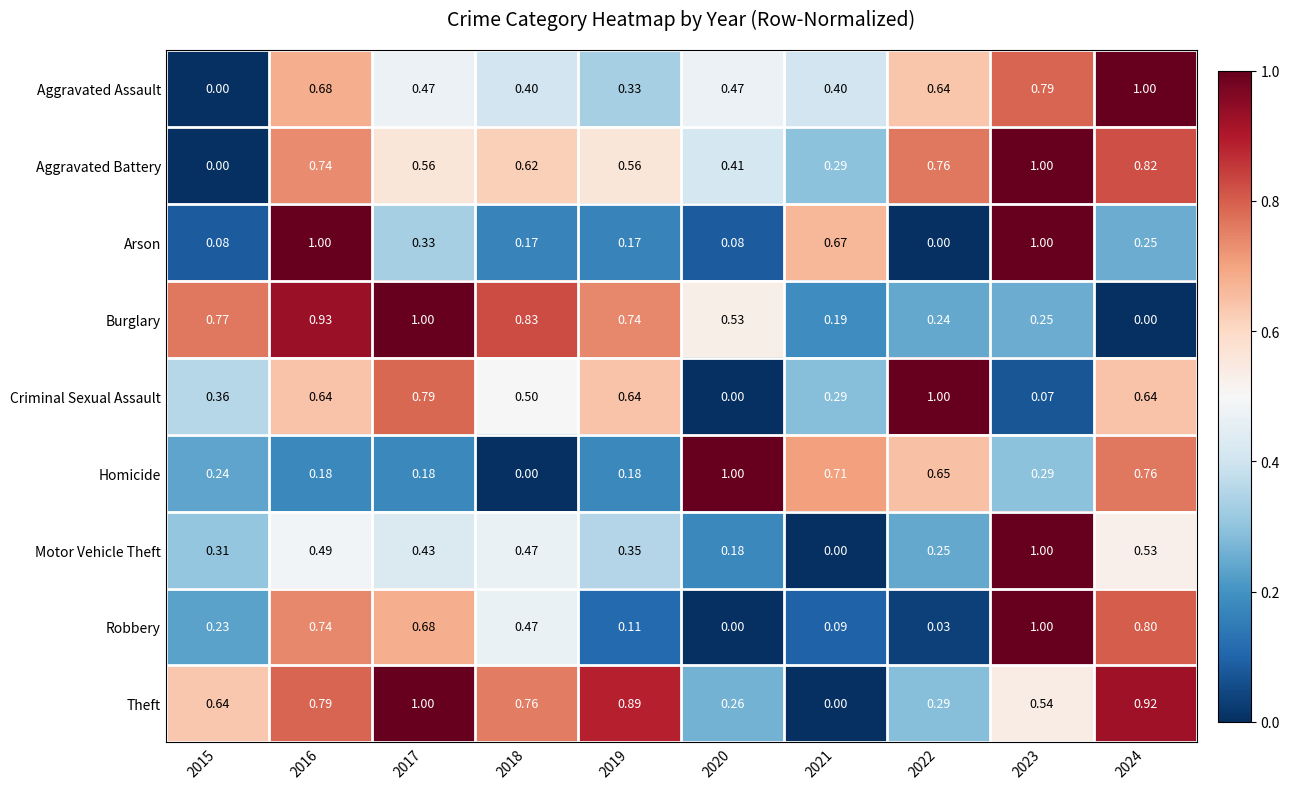

Rank the series at 2024 from highest to lowest value.

Aggravated Assault, Theft, Aggravated Battery, Robbery, Homicide, Criminal Sexual Assault, Motor Vehicle Theft, Arson, Burglary